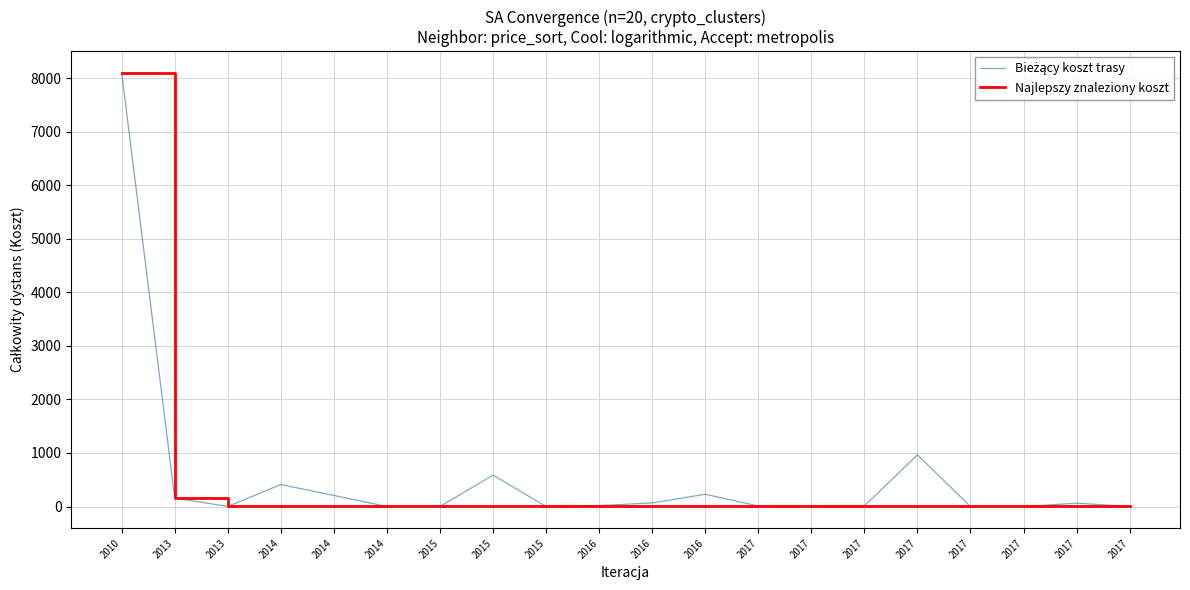

Between 2014 and 2015, which series saw the biggest shift?

Bieżący koszt trasy